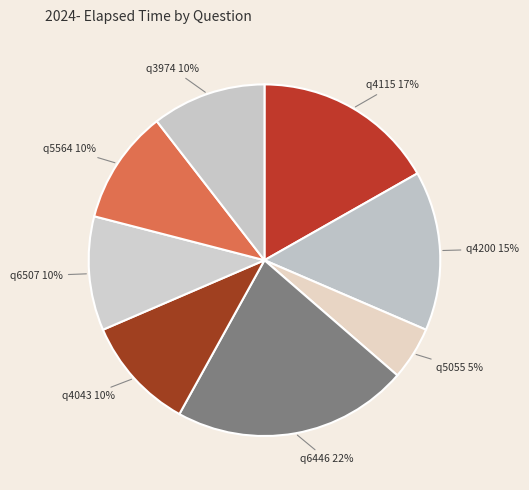

Count the number of slices in the pie.

8